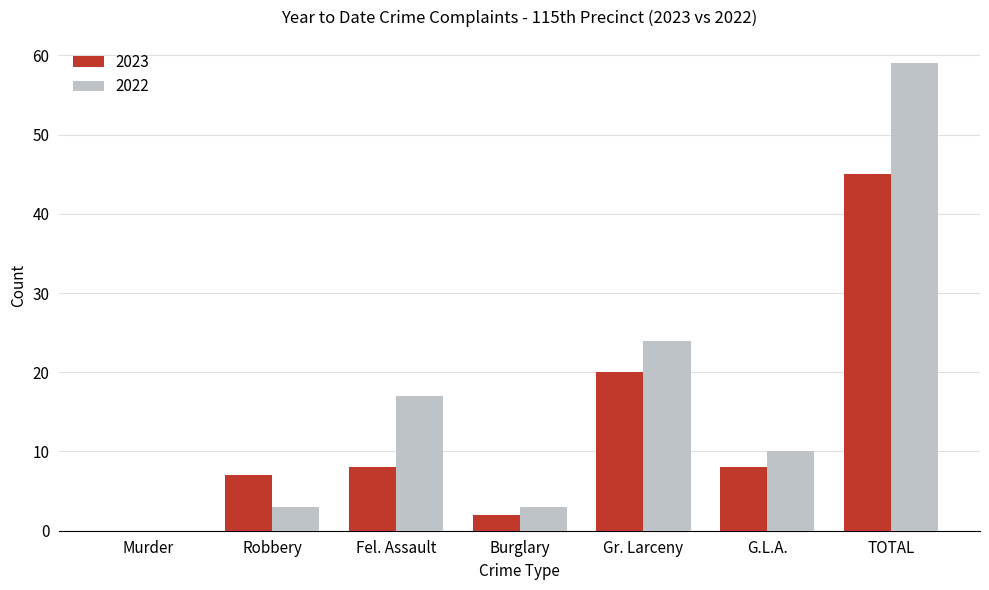

At which label is 2022 closest to 29?

Gr. Larceny